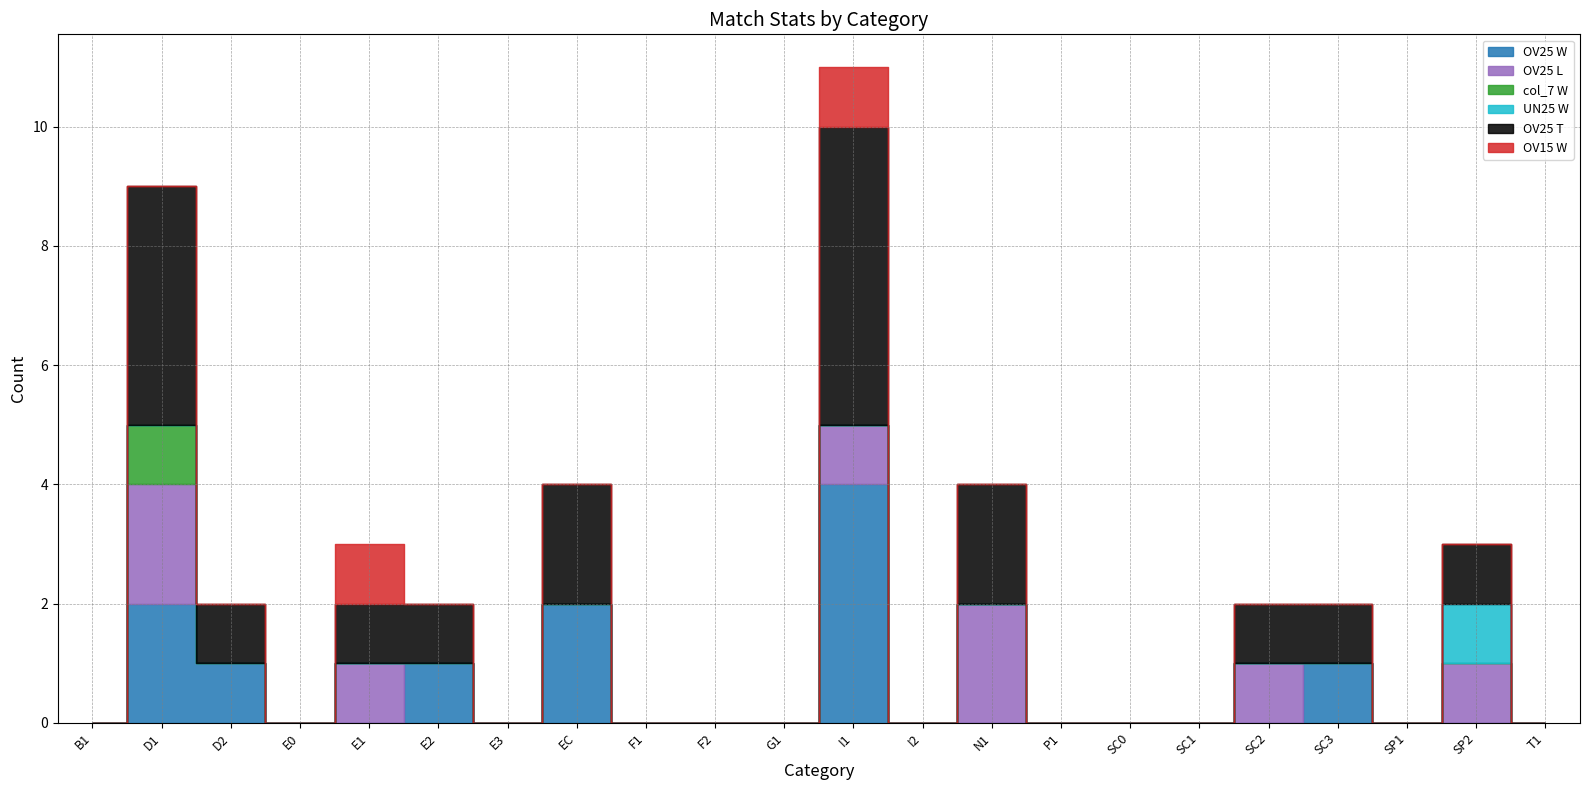

Is it true that OV25 L equals 0 at T1?

True